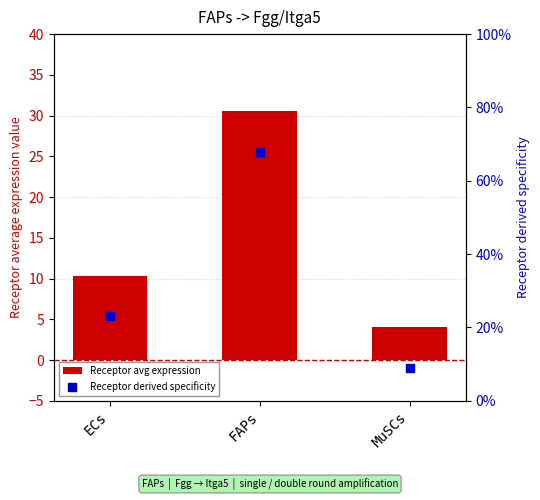

What are all the series names shown in the legend?

Receptor avg expression, Receptor derived specificity